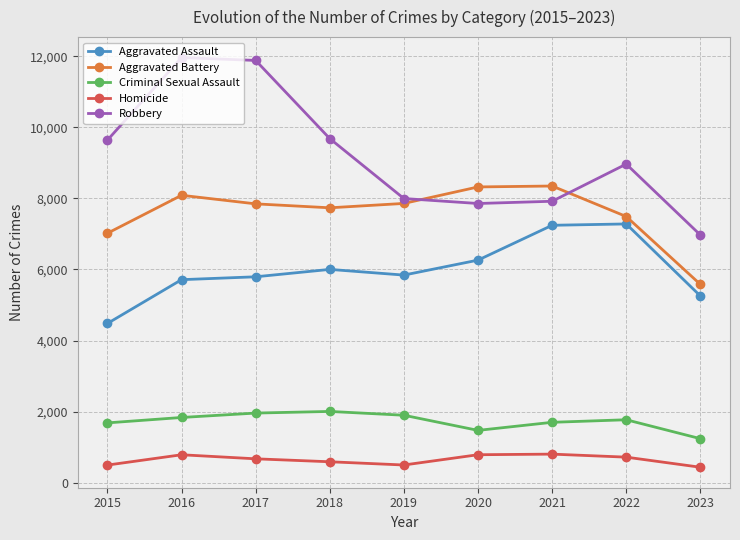

What is the value of the Aggravated Assault point at the 4th from the left?

6001